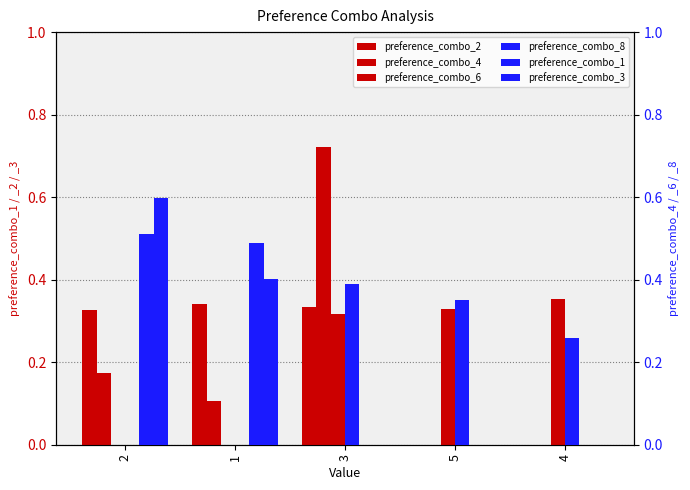

What is the sum of the preference_combo_8 values at 2 and 5?

0.4